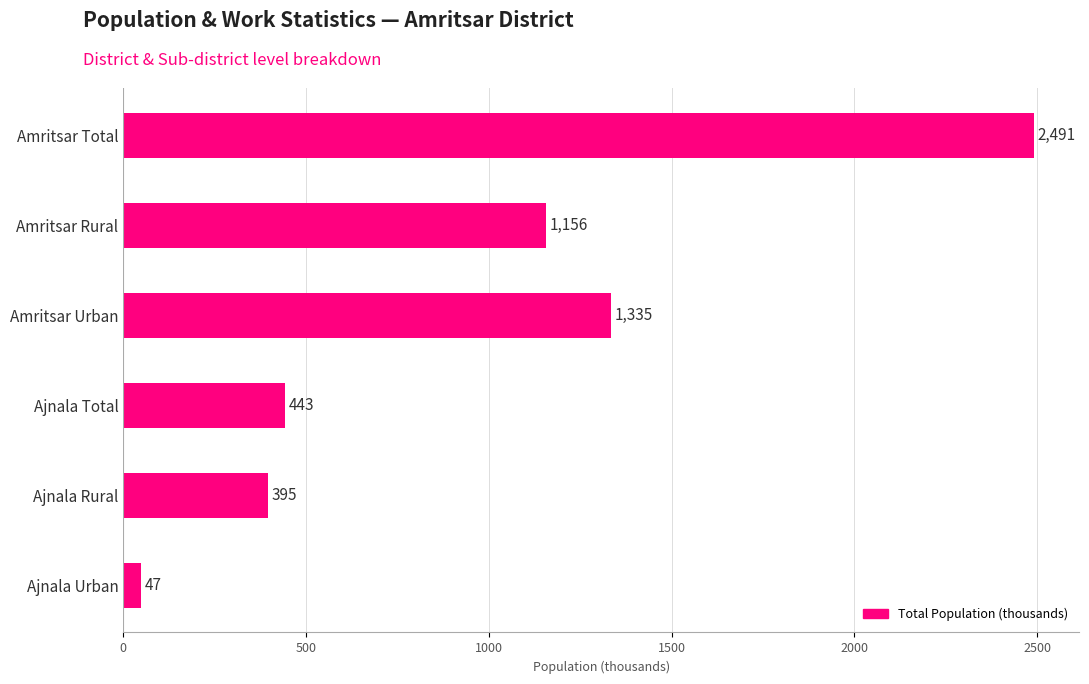

List the labels in order of value, smallest first.

Ajnala Urban, Ajnala Rural, Ajnala Total, Amritsar Rural, Amritsar Urban, Amritsar Total